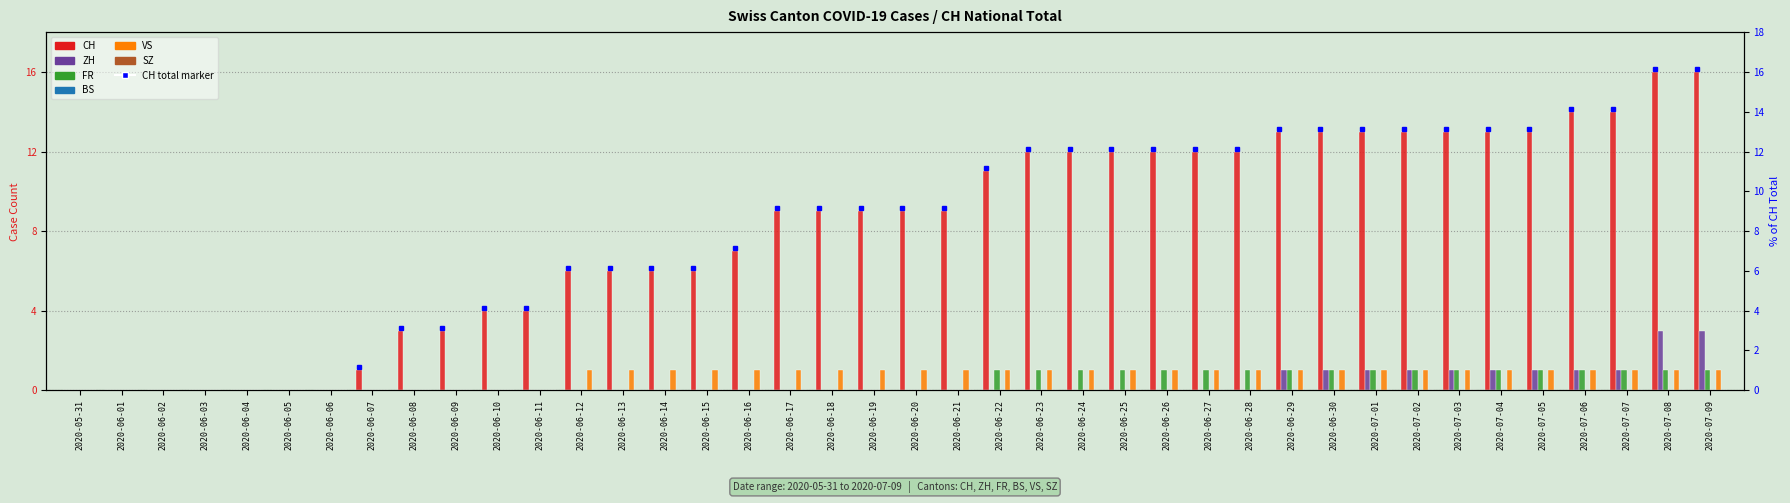

Is it true that BS equals 0 at 2020-06-30?

True